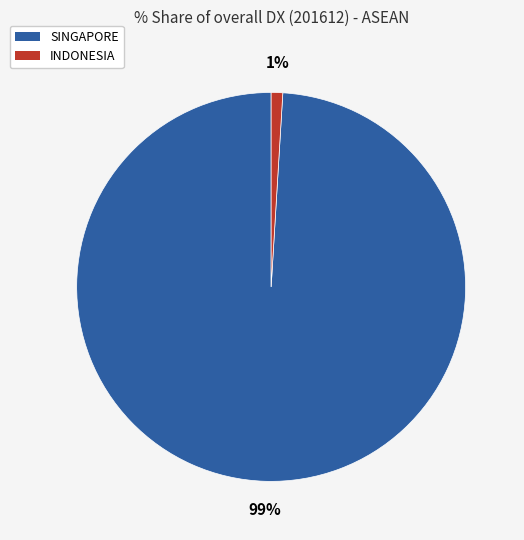

To the nearest percent, what is the average slice percentage?

50%